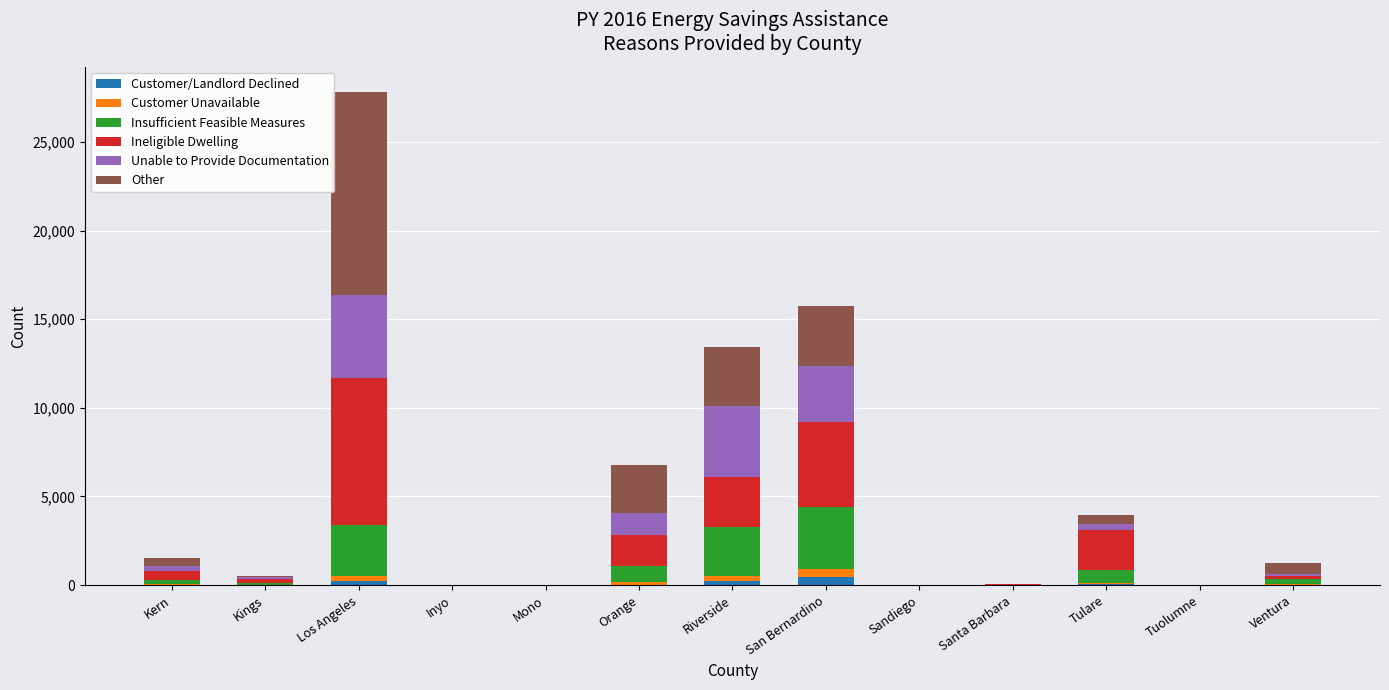

At which category is the sum across all series the highest?

Los Angeles